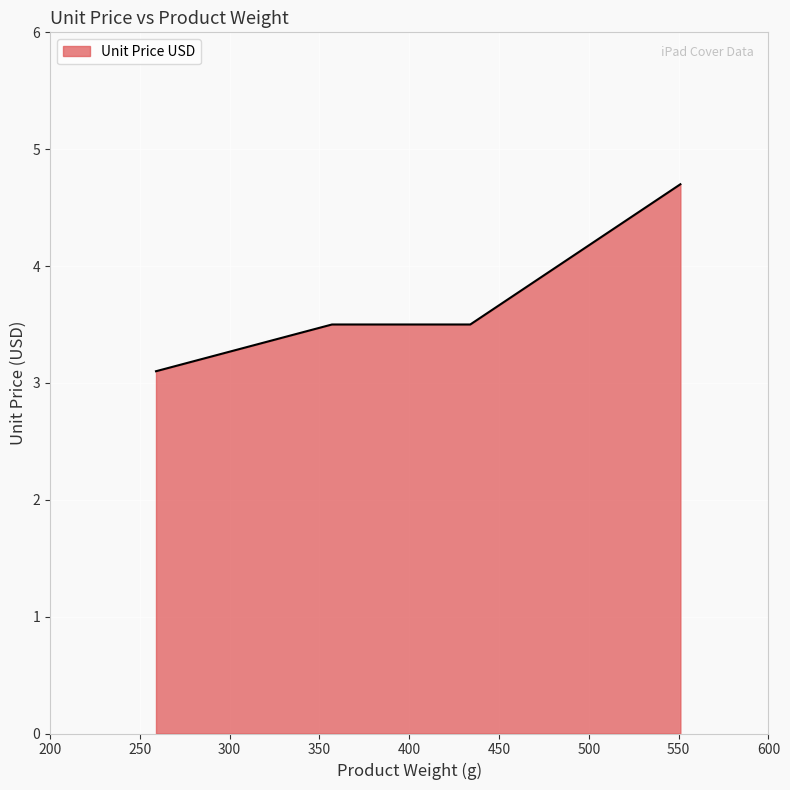

What is the label of the 1st point from the right?

551